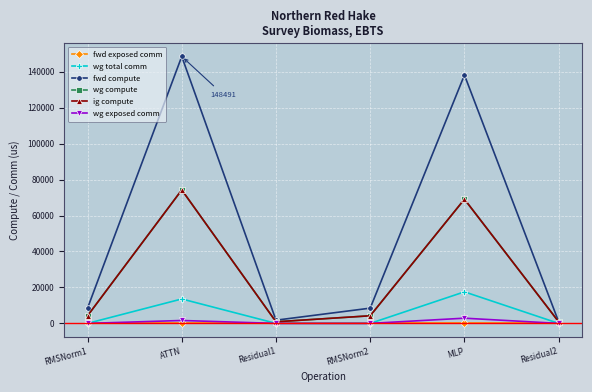

How many data points in wg compute are less than 4240?

2